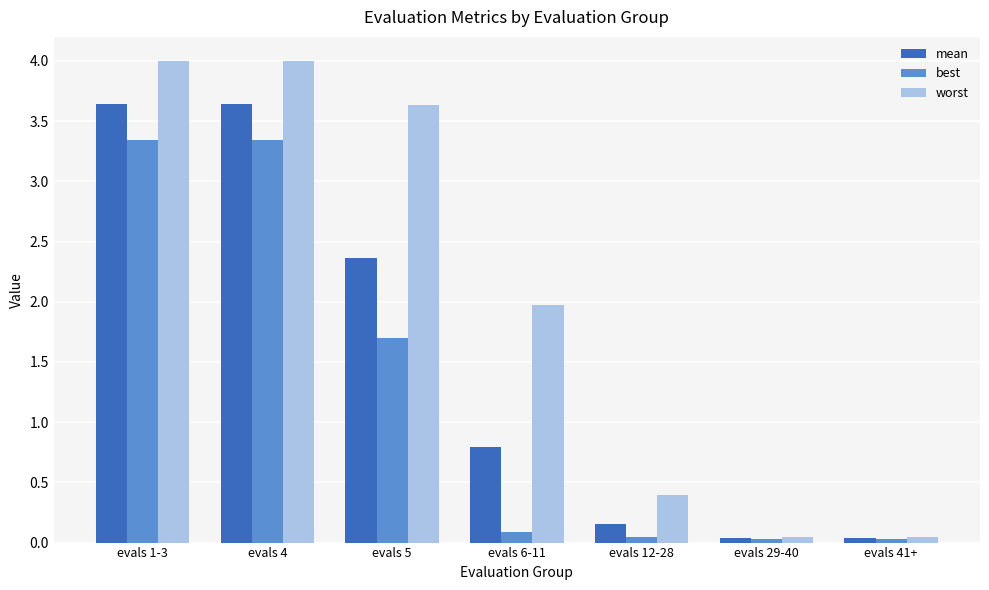

Is the value of worst at evals 5 greater than the value of best at evals 12-28?

Yes